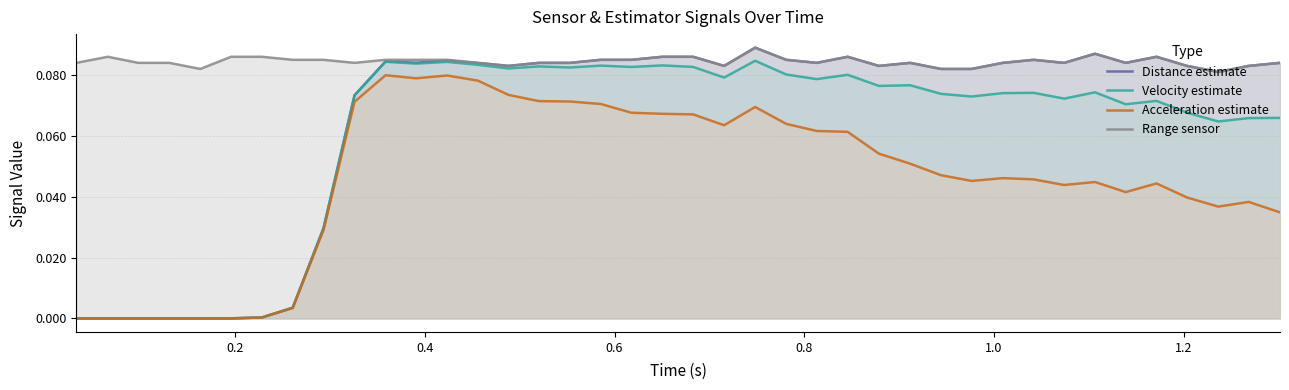

Rank the series by their maximum value, from highest to lowest.

Range sensor, Distance estimate, Velocity estimate, Acceleration estimate